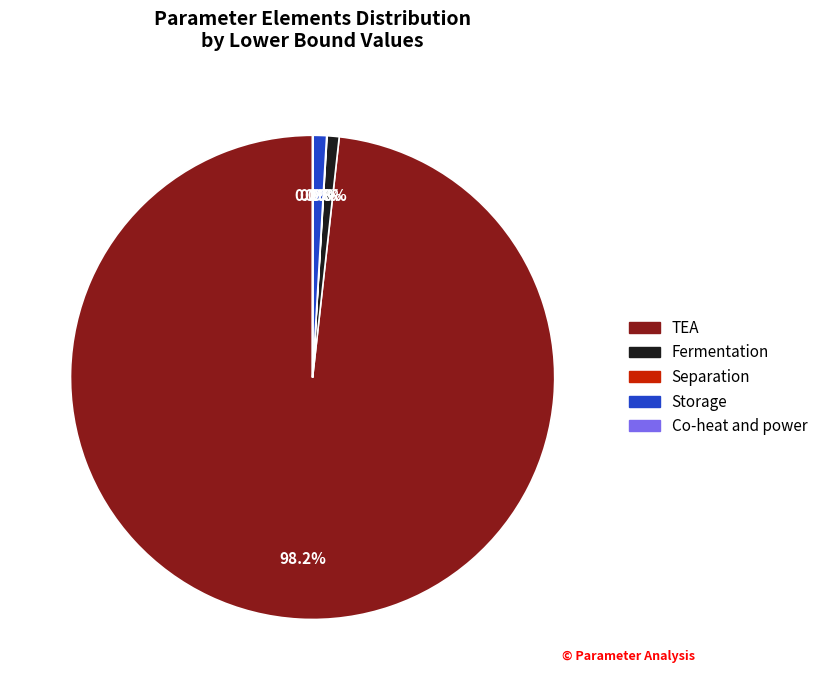

Combined, do Storage and Fermentation account for over 50%?

No